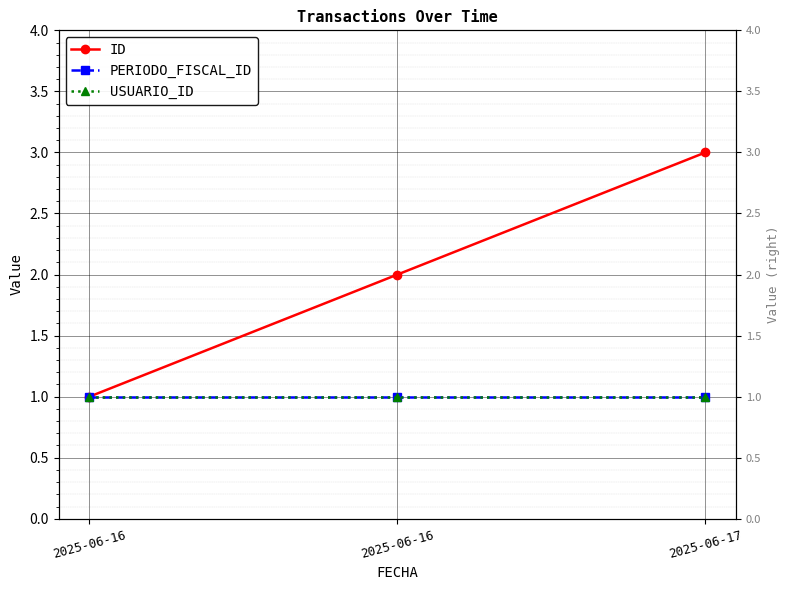

At which category is the sum across all series the highest?

2025-06-17